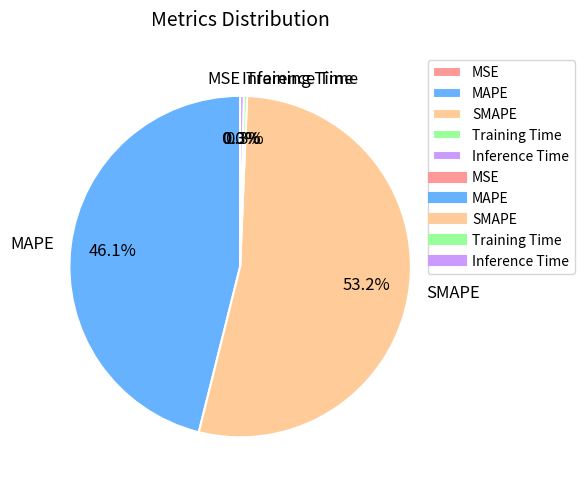

Does any single category account for the majority?

Yes